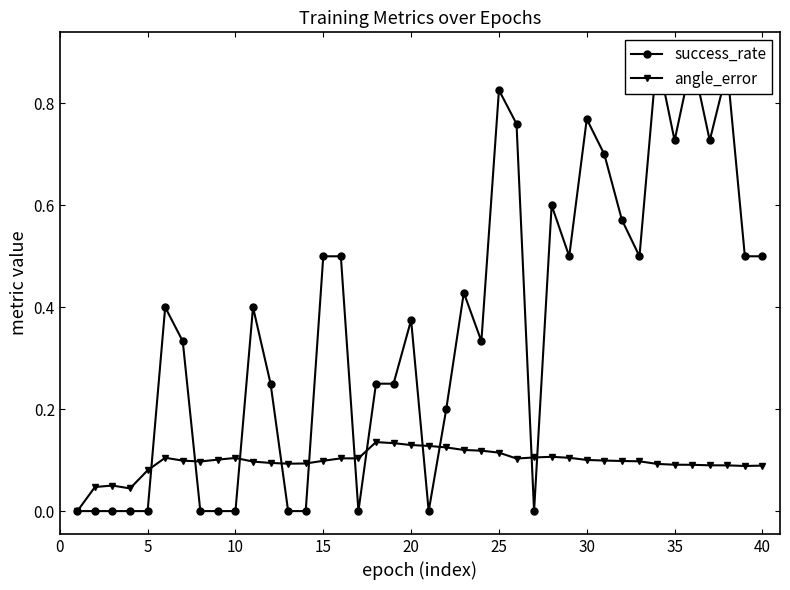

True or false: angle_error has more than 2 points higher than both neighbors.

True